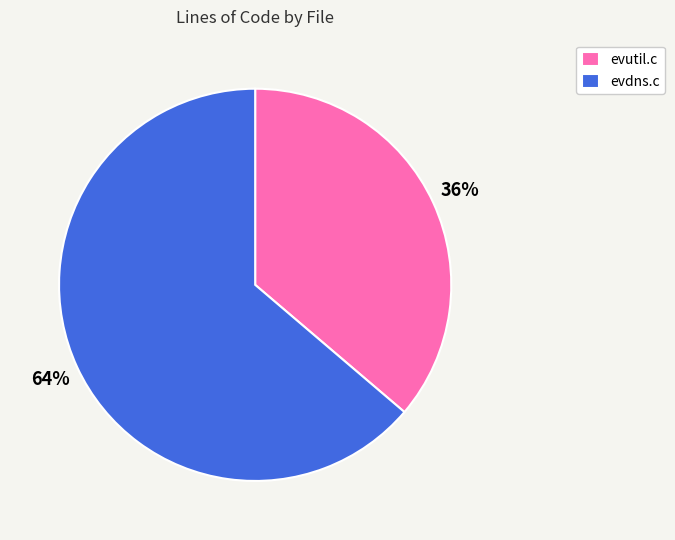

Do evdns.c and evutil.c together represent more than half of the pie?

Yes